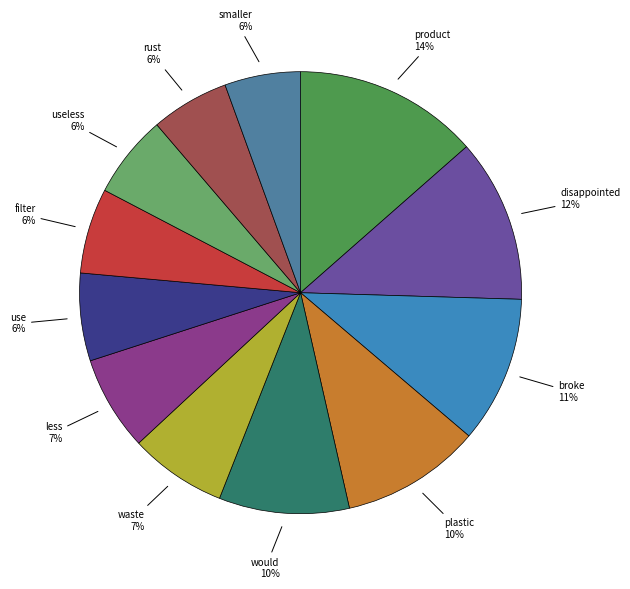

How many slices are in this pie chart?

12